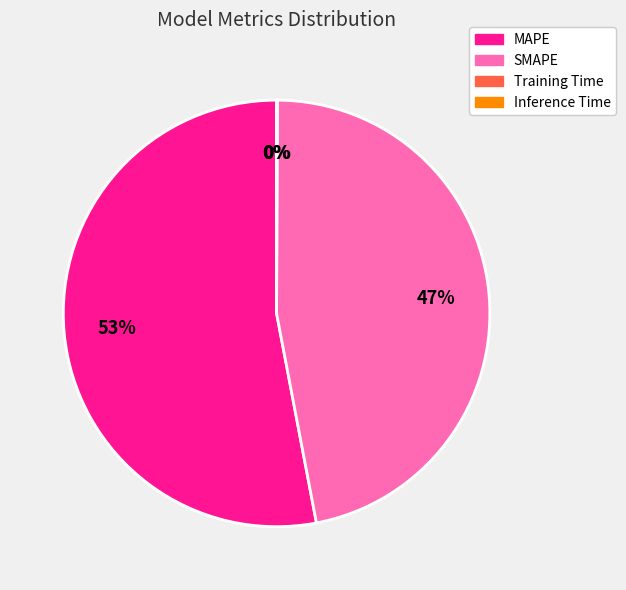

Between MAPE and SMAPE, which is larger?

MAPE